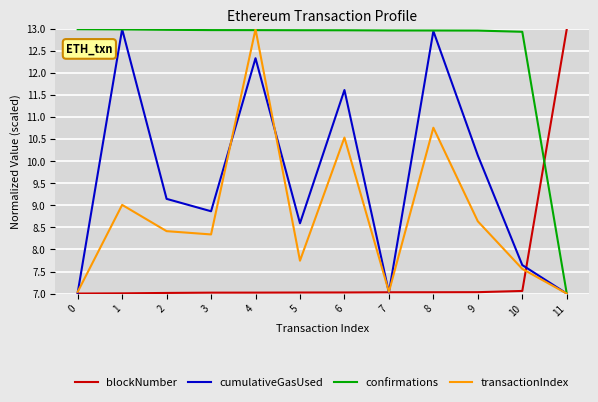

Is the value of blockNumber at 2 greater than the value of transactionIndex at 5?

No